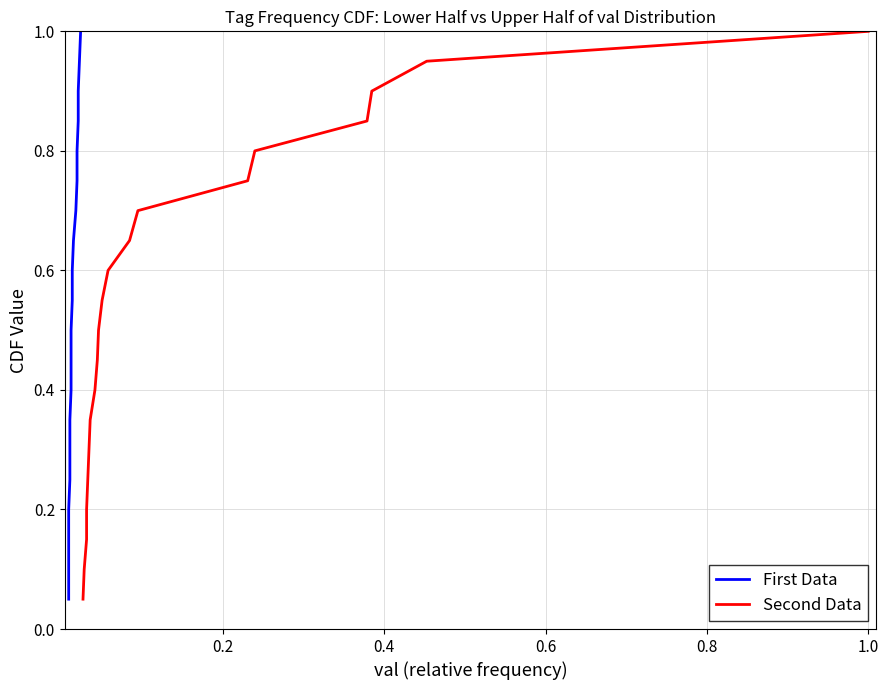

True or false: First Data has a value of 1.1 at 11.

False